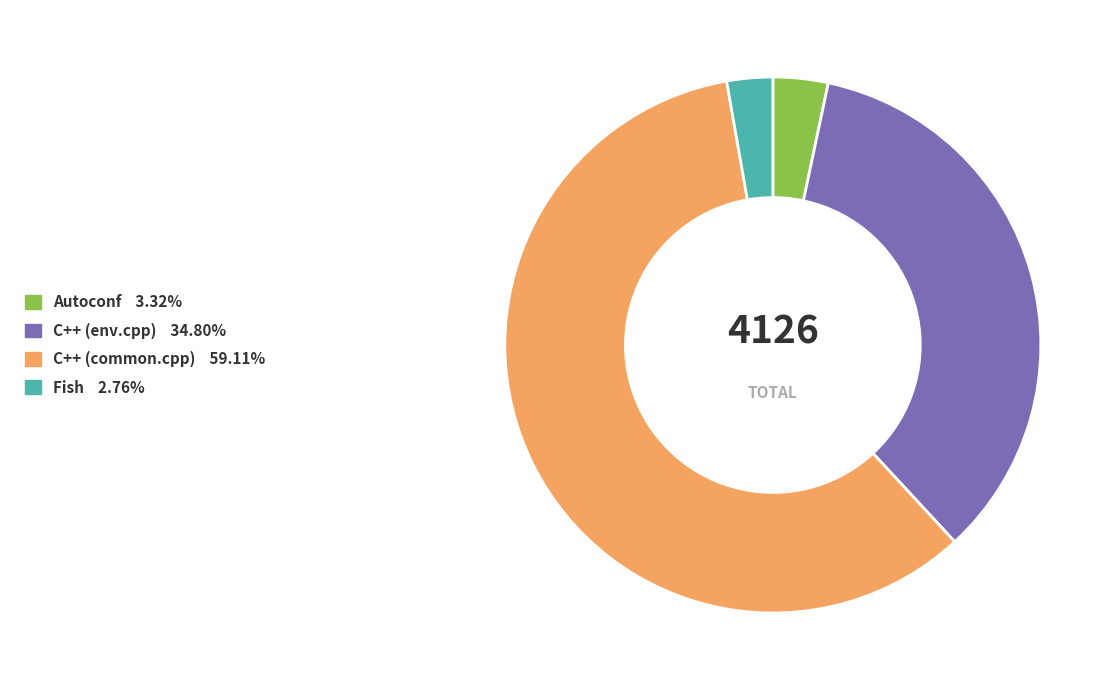

Between C++ (common.cpp) and Fish, which is larger?

C++ (common.cpp)